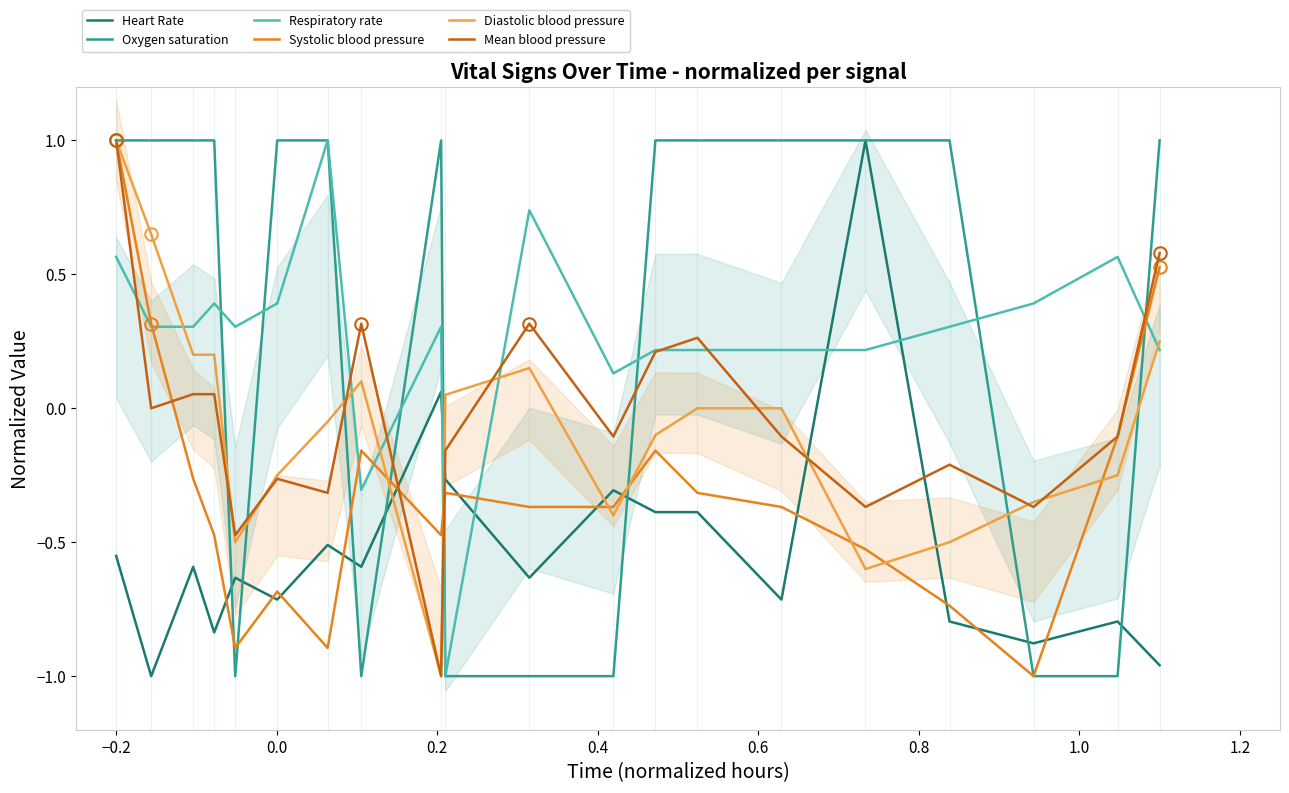

What is the greatest value displayed?

1.0